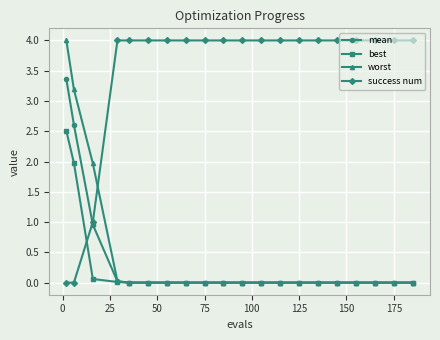

True or false: worst and success num intersect in this chart.

True